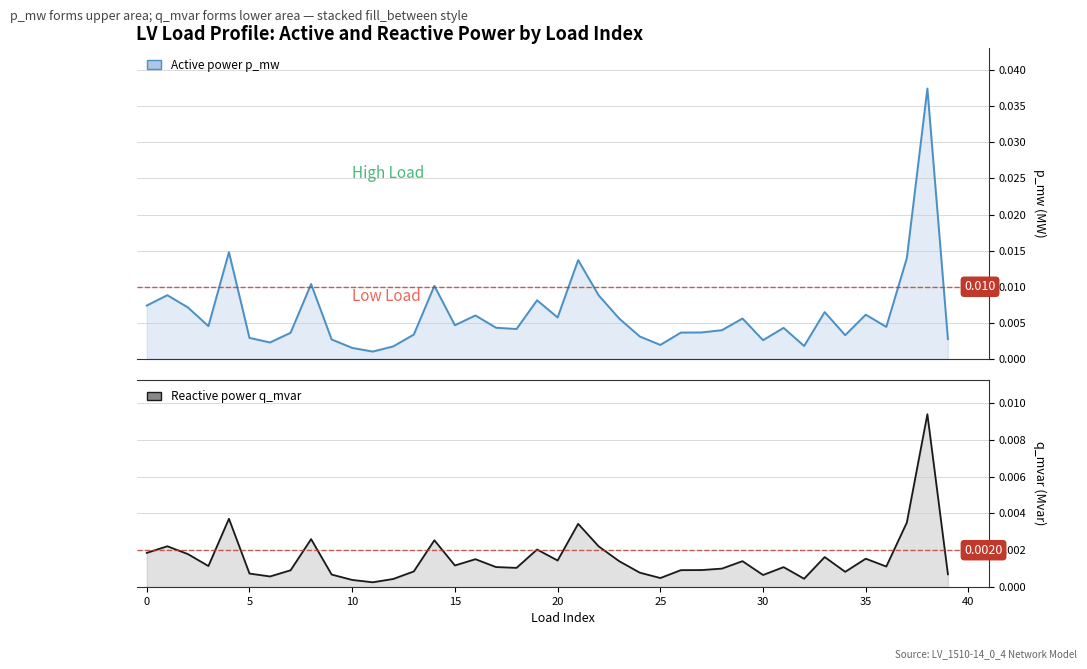

Which has a higher value, 21 or 17?

21